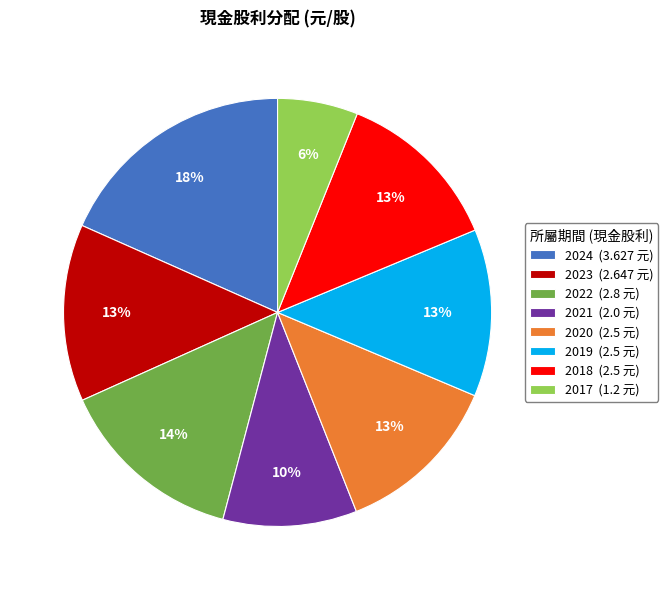

To the nearest percent, what percentage of the pie is 2020?

13%